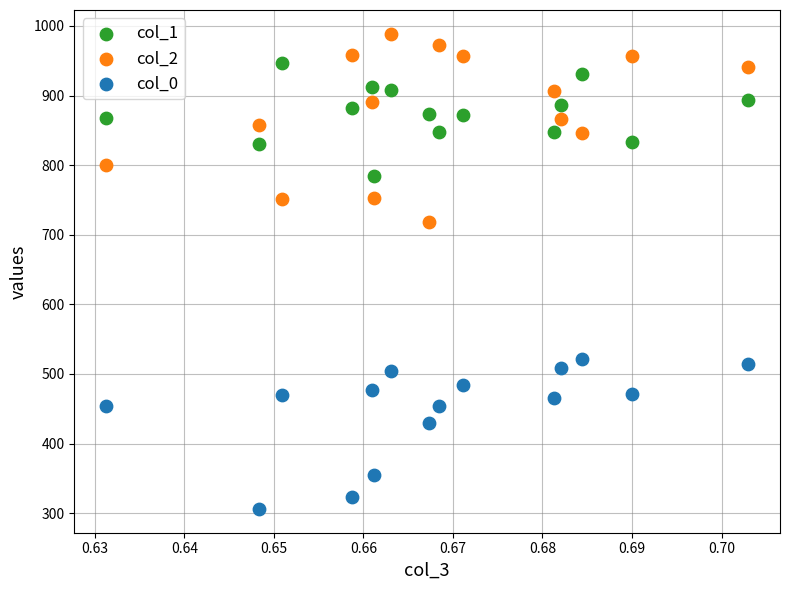

Across all data points, what is the range of Y values (max minus min)?

682.8